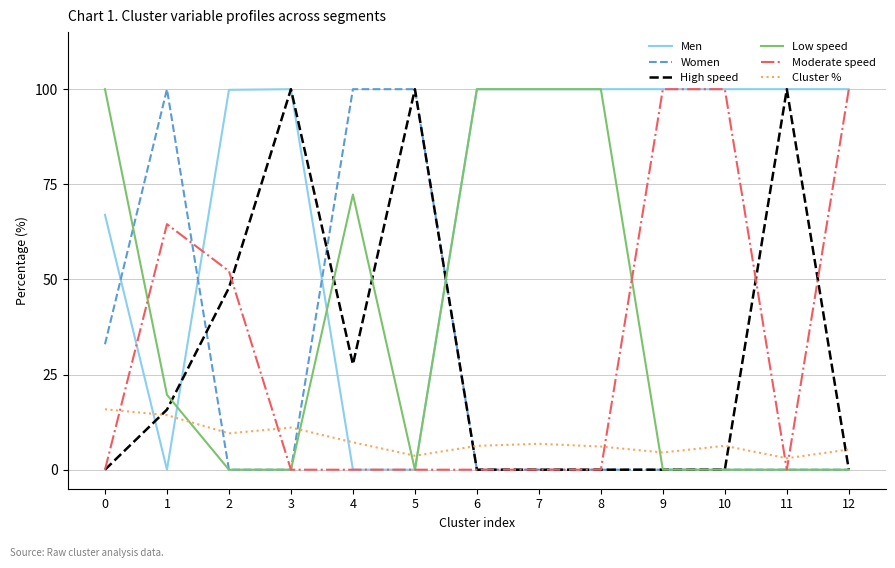

Between 1 and 5, which series saw the biggest shift?

High speed